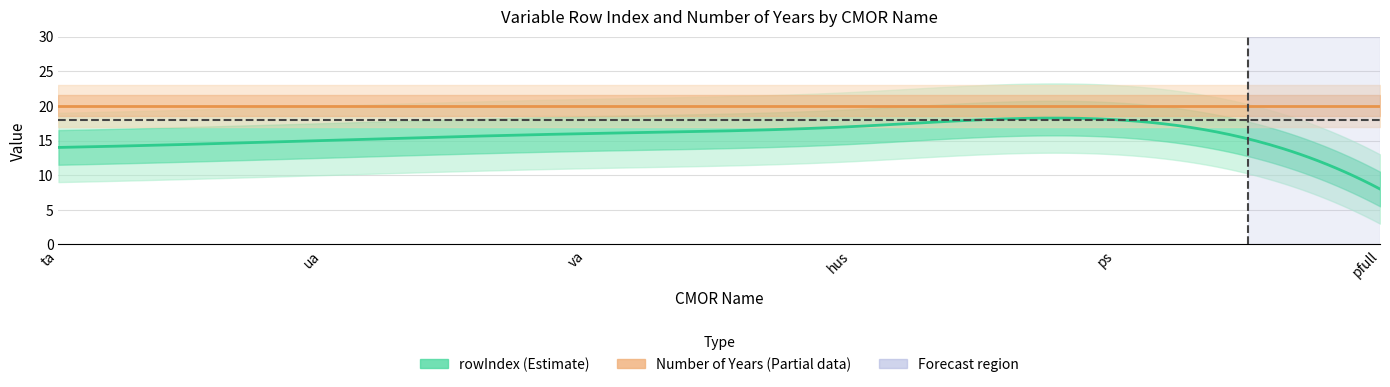

Between ps and ta, which is larger?

ps